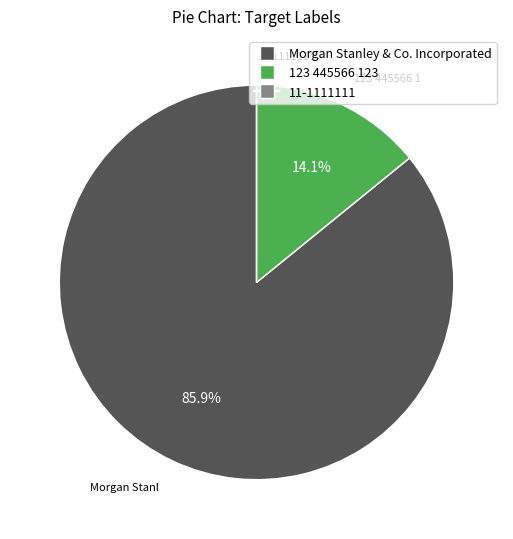

Combined, do Morgan Stanley & Co. Incorporated and 123 445566 123 account for over 50%?

Yes